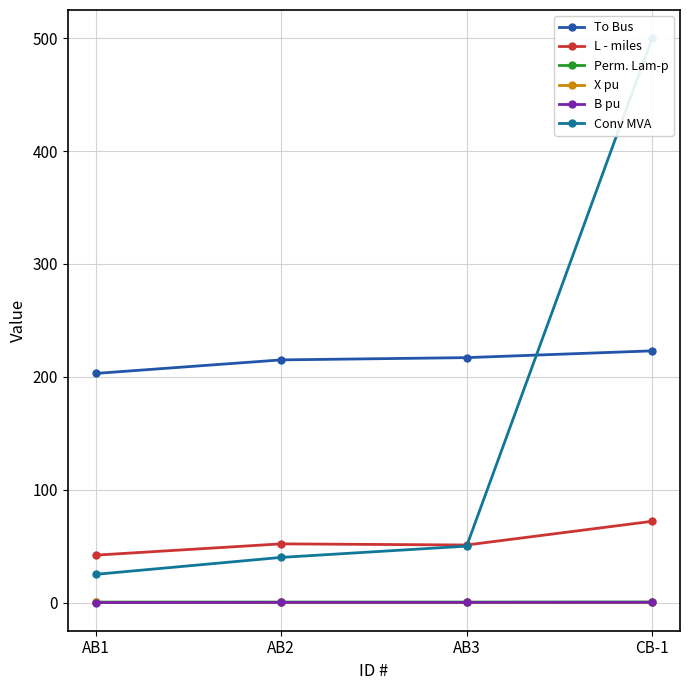

What is the greatest value displayed?

500.0